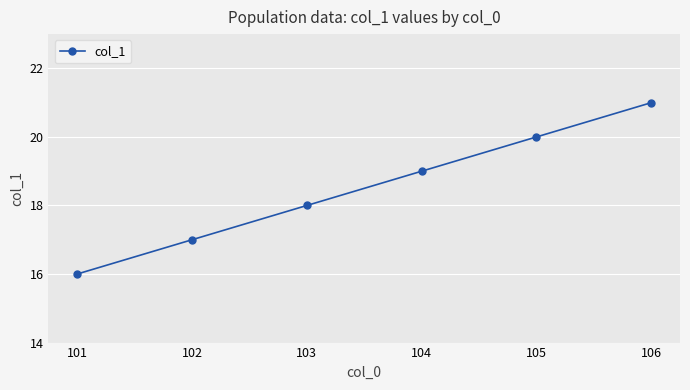

Which label corresponds to the smallest value in the chart?

101